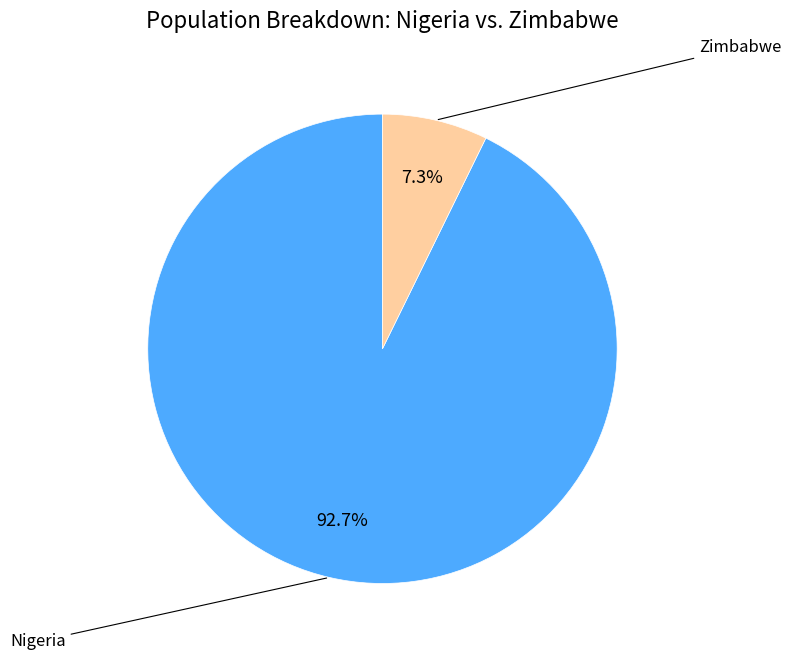

Does any single category account for the majority?

Yes